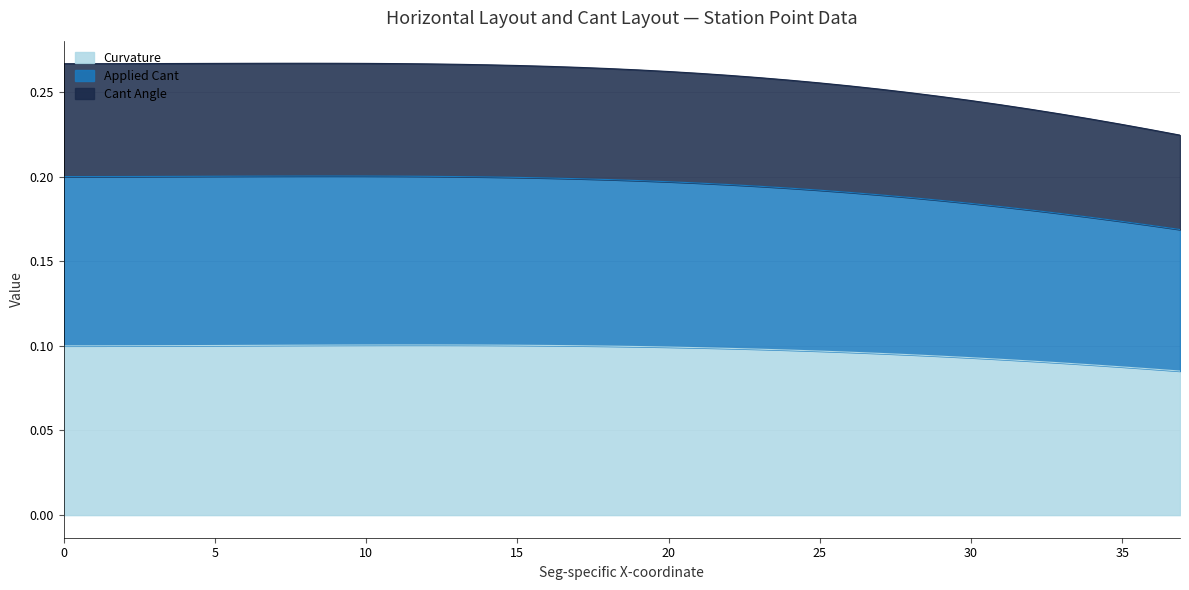

Does the chart display data point markers on the line(s)?

No